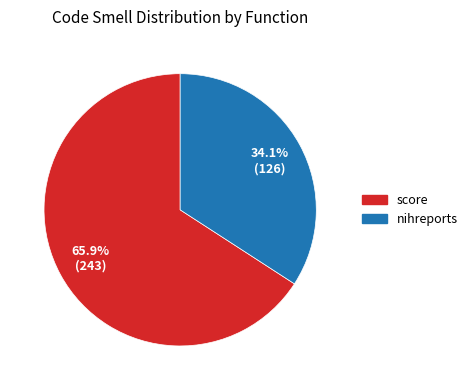

To the nearest percent, what is the difference between the score and nihreports slice percentages?

32%